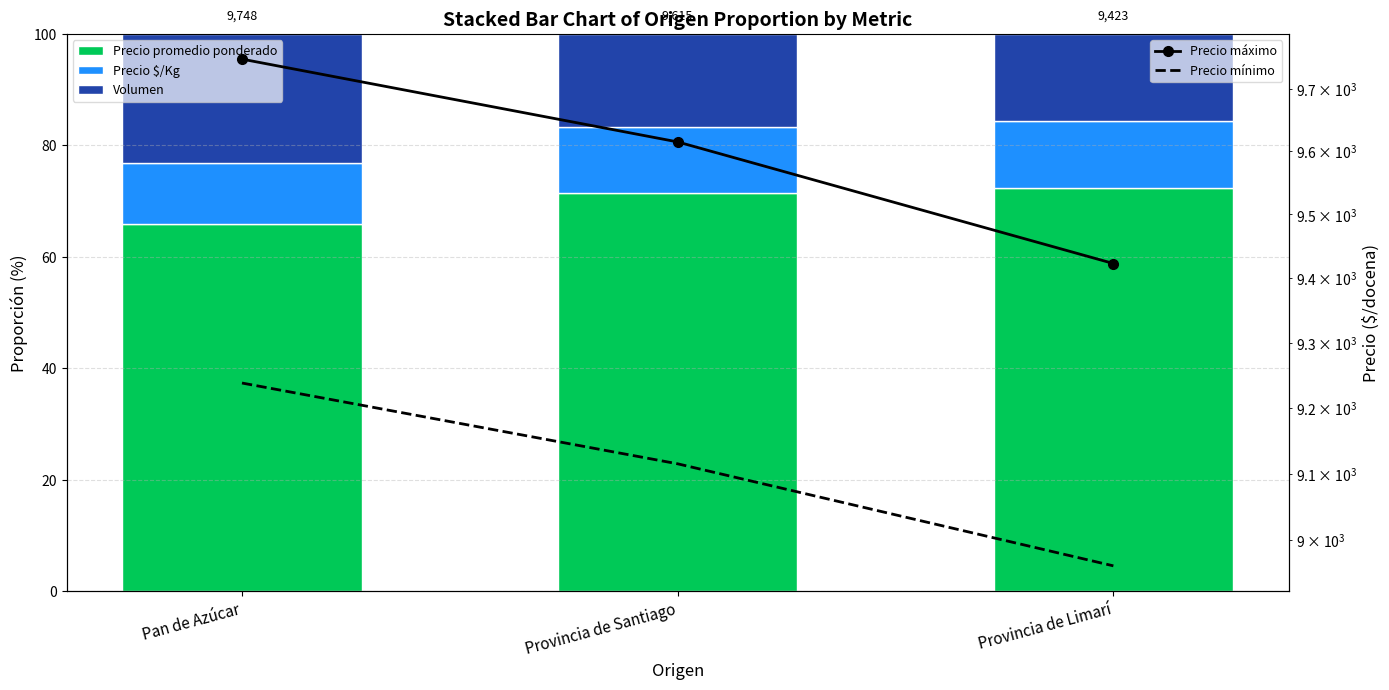

The Volumen series shows 5.8 at Provincia de Limarí. True or false?

False